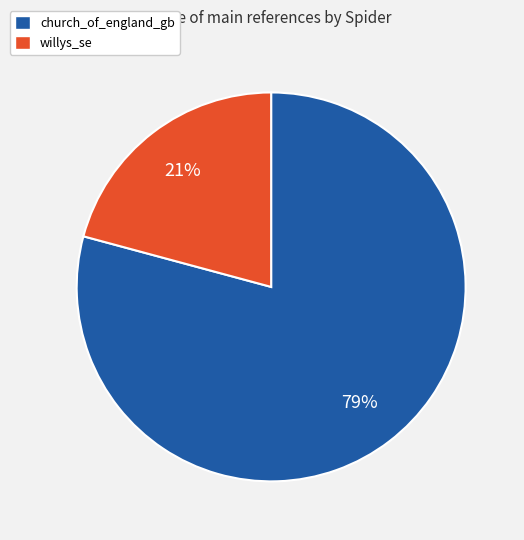

What is the smallest slice in the pie chart?

willys_se